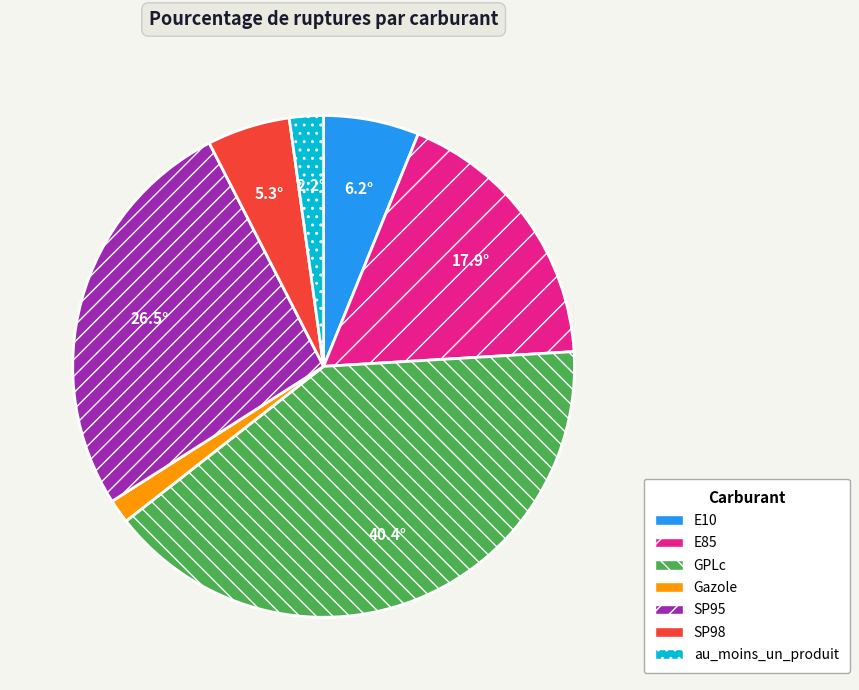

Count the number of slices in the pie.

7